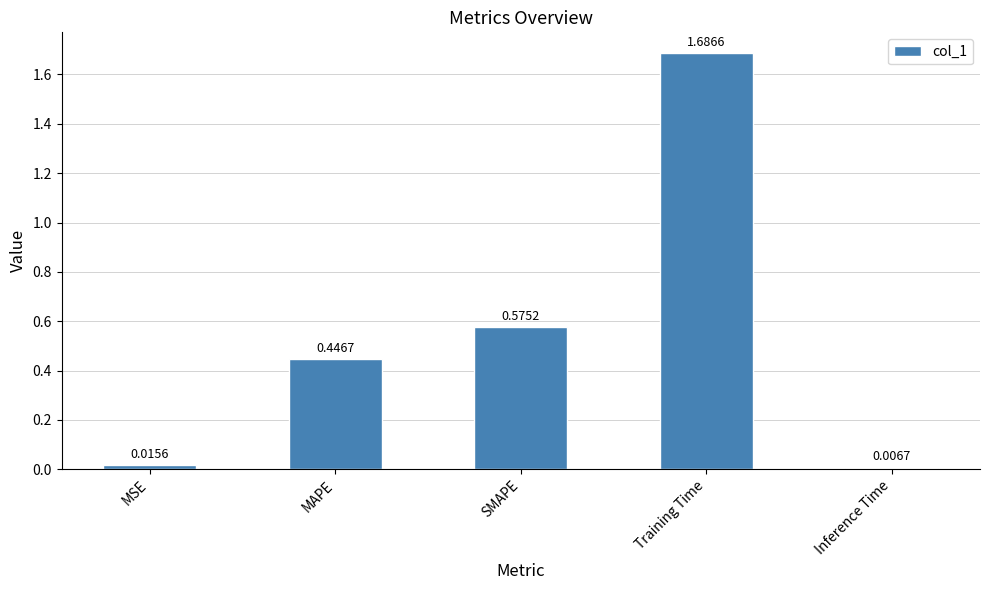

Between MAPE and MSE, which is larger?

MAPE